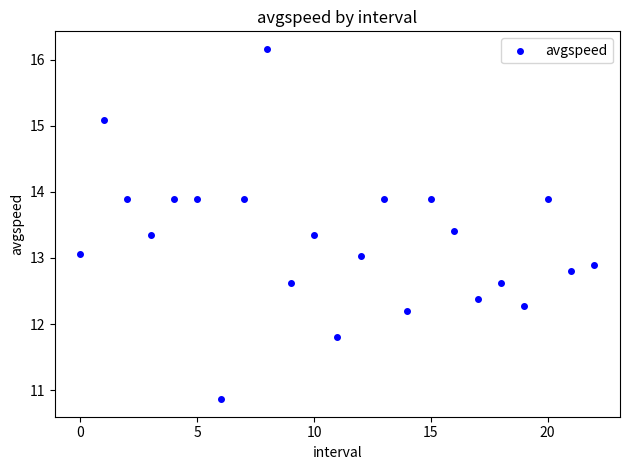

What is the range of Y values (max minus min)?

5.3